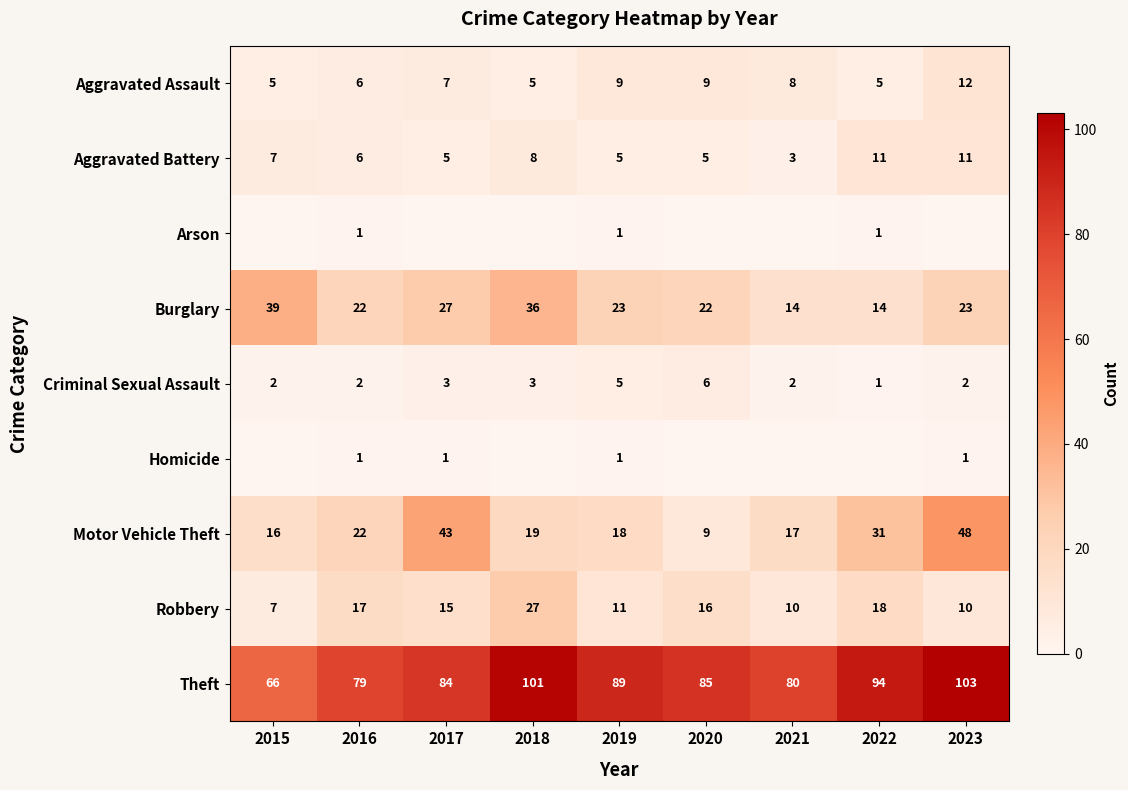

What is the difference between the maximum and minimum values in the Aggravated Battery series?

8